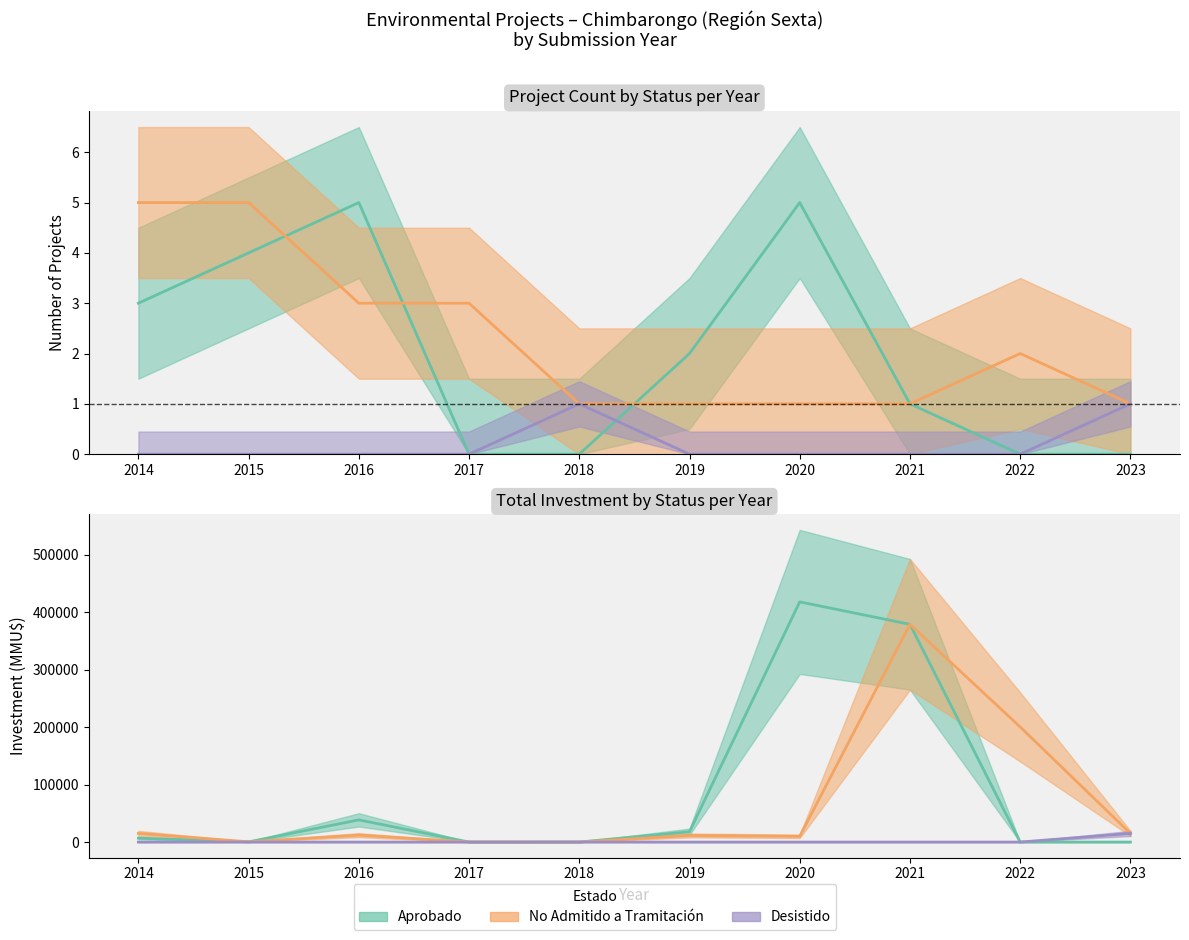

How many data points does each series have?

10